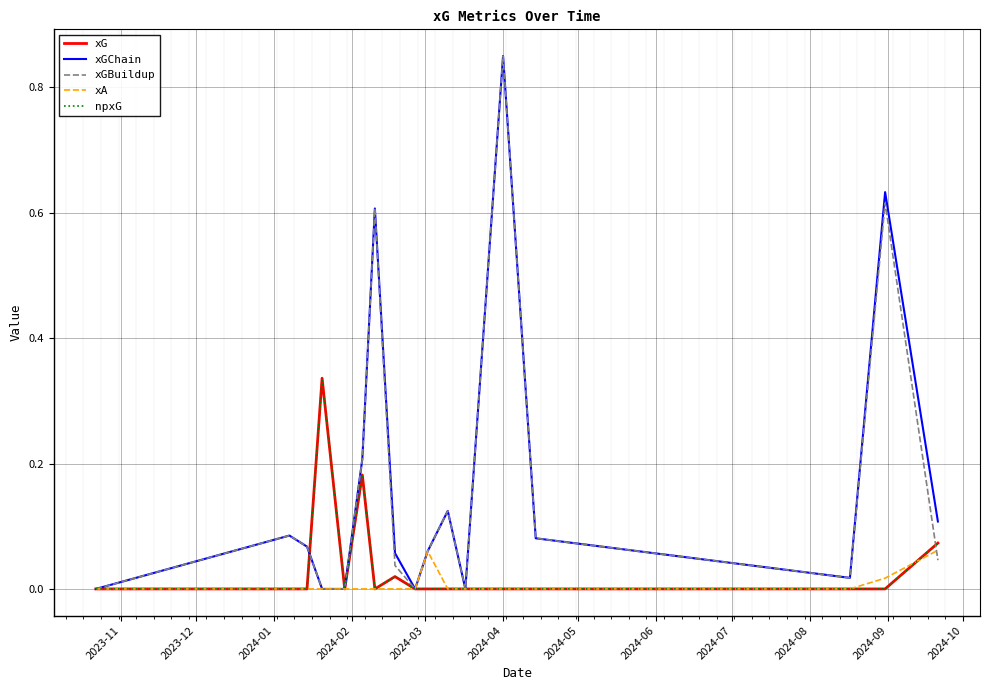

Which series has the largest total across all categories?

xGChain